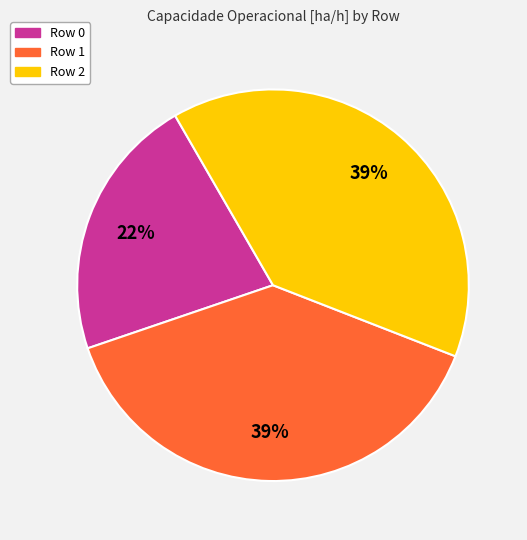

Which has a higher value, Row 0 or Row 1?

Row 1